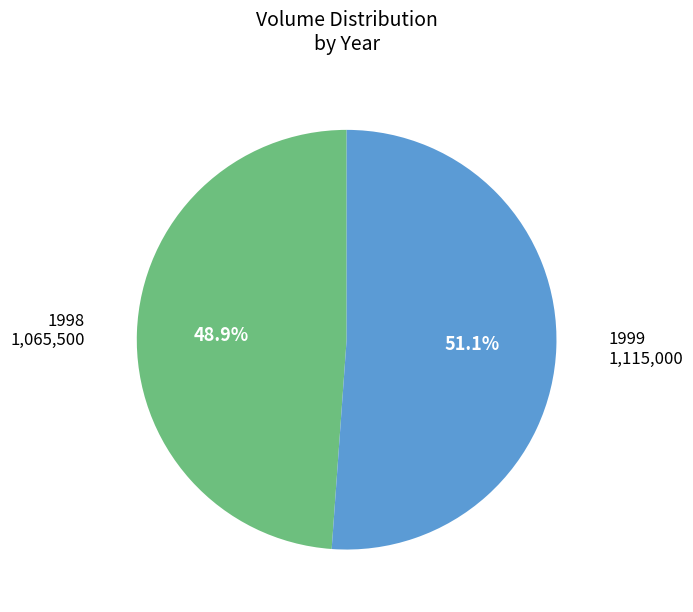

Count the number of slices in the pie.

2